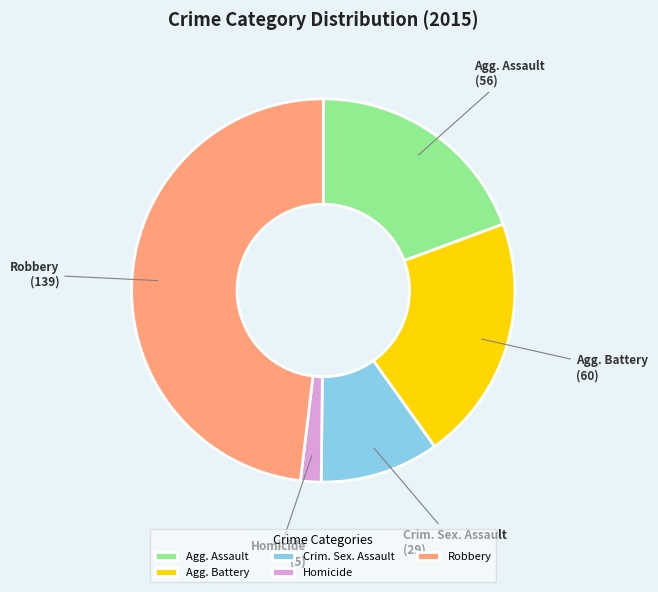

Does Robbery represent more than half of the total?

No